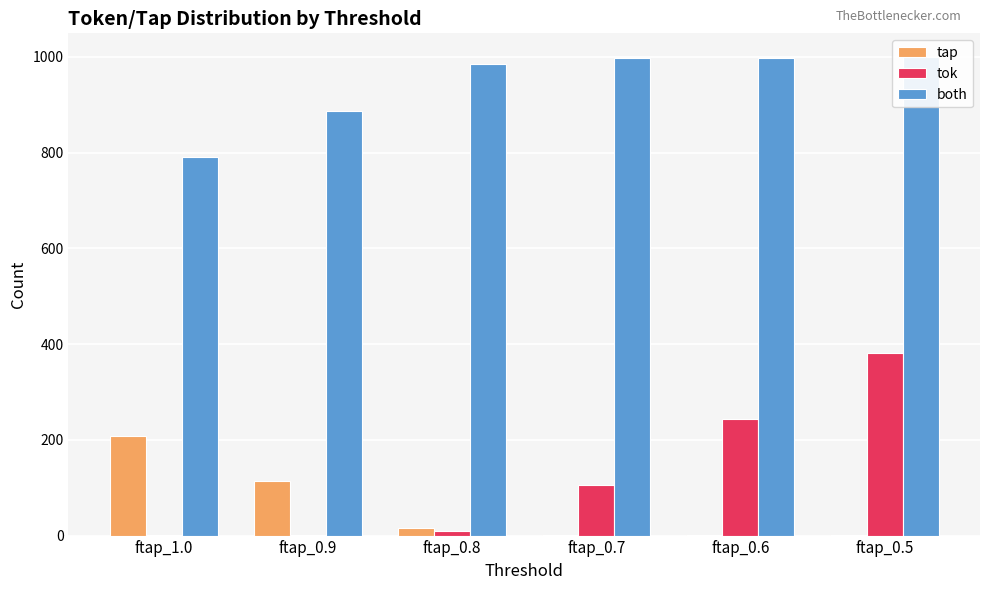

Does the chart contain any negative values?

No